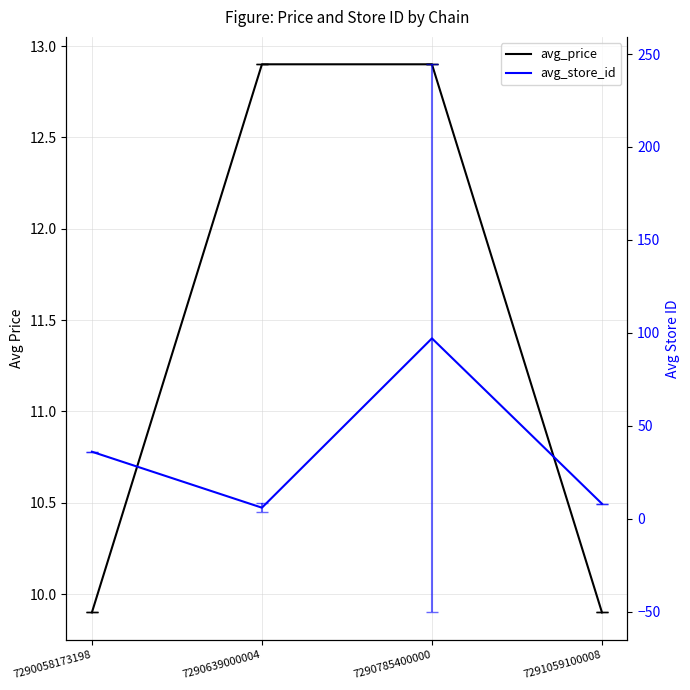

At 7291059100008, list the series in order from smallest to largest.

avg_store_id, avg_price